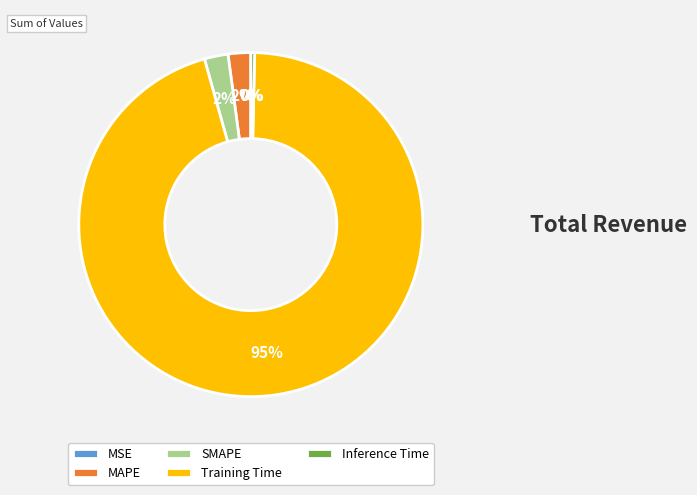

True or false: Inference Time accounts for 14% of the total.

False